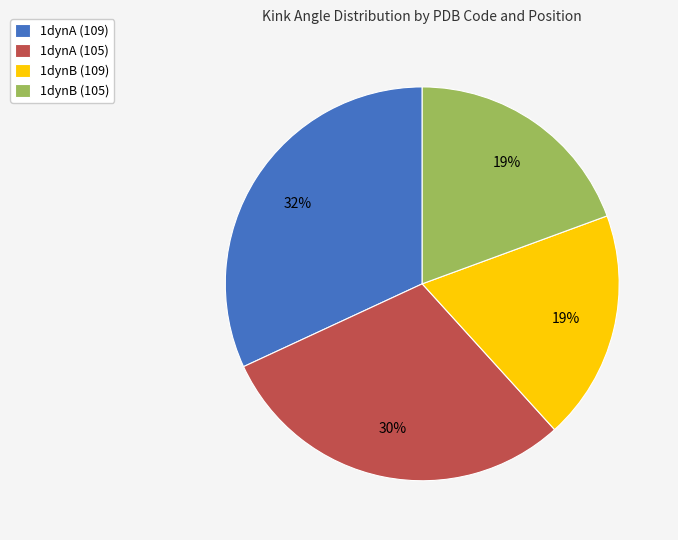

To the nearest percent, what is the combined percentage of 1dynB (109) and 1dynA (109)?

51%